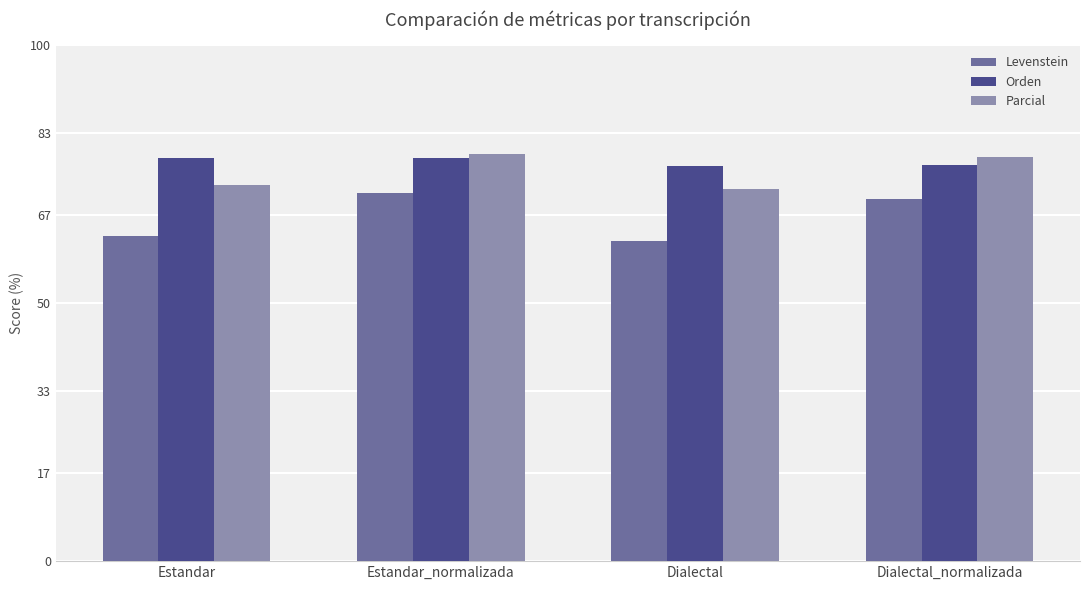

At Dialectal, list the series in order from largest to smallest.

Orden, Parcial, Levenstein